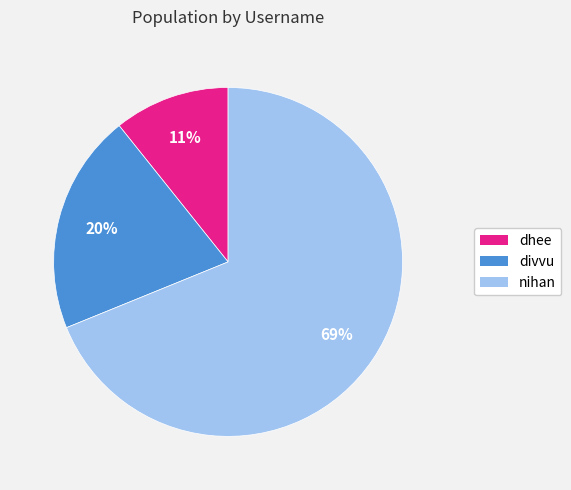

Which slice is the largest?

nihan